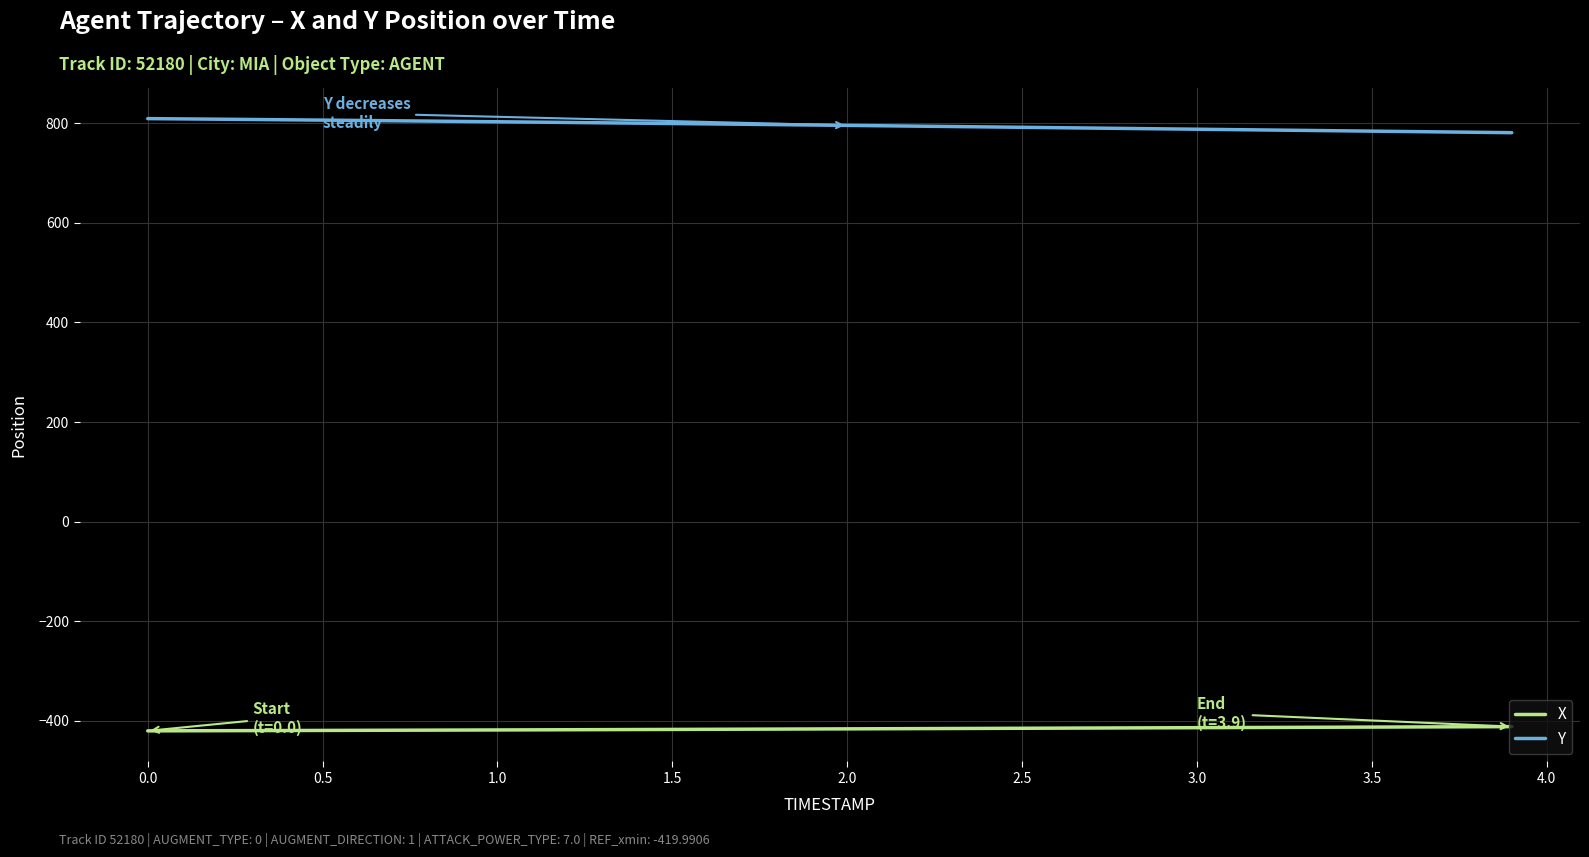

Which series has the widest spread of values?

Y